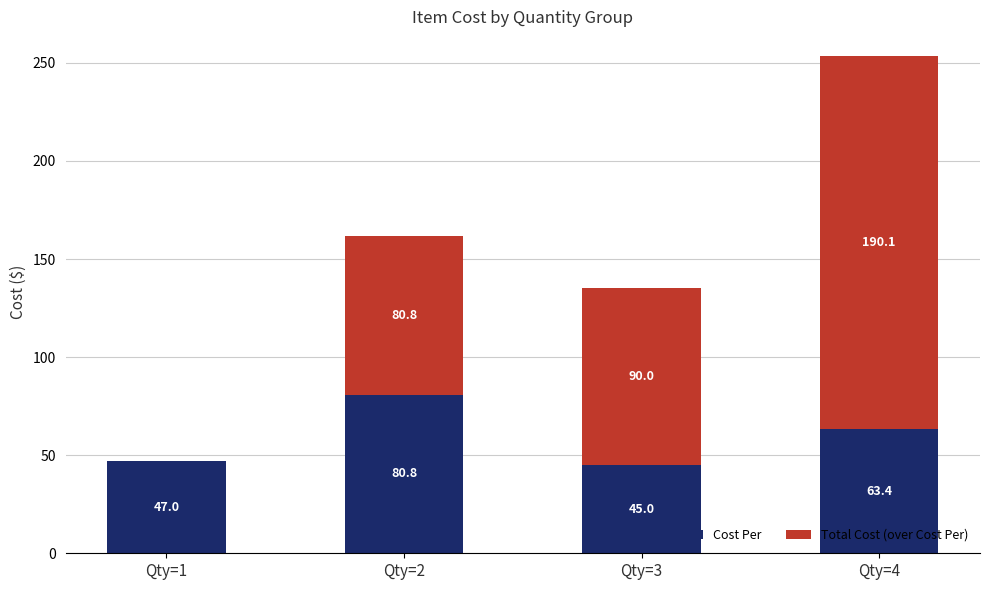

The value of Cost Per at Qty=4 is 63.4. True or false?

True